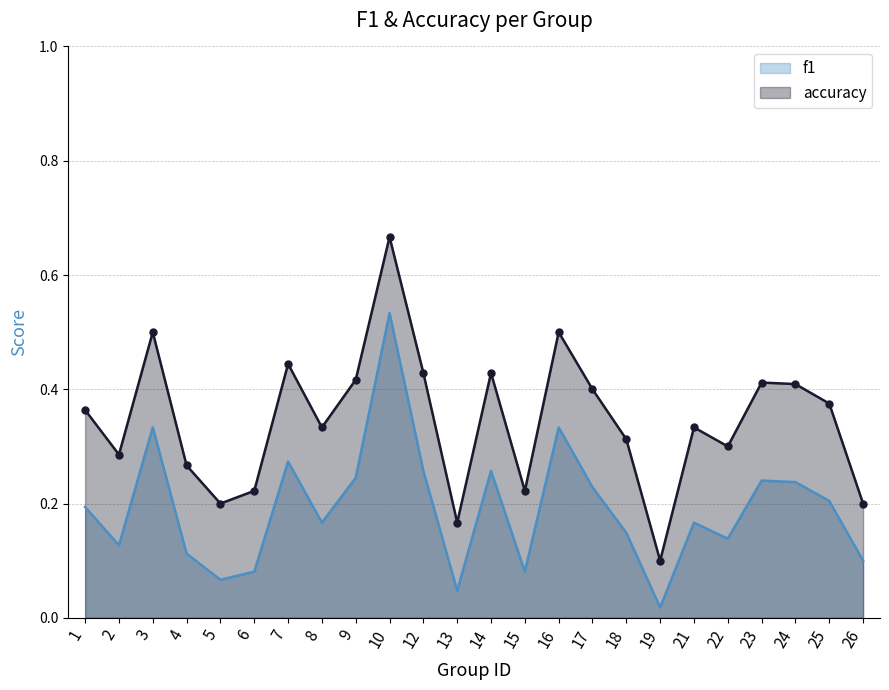

Which series changed the most between 18 and 24?

accuracy